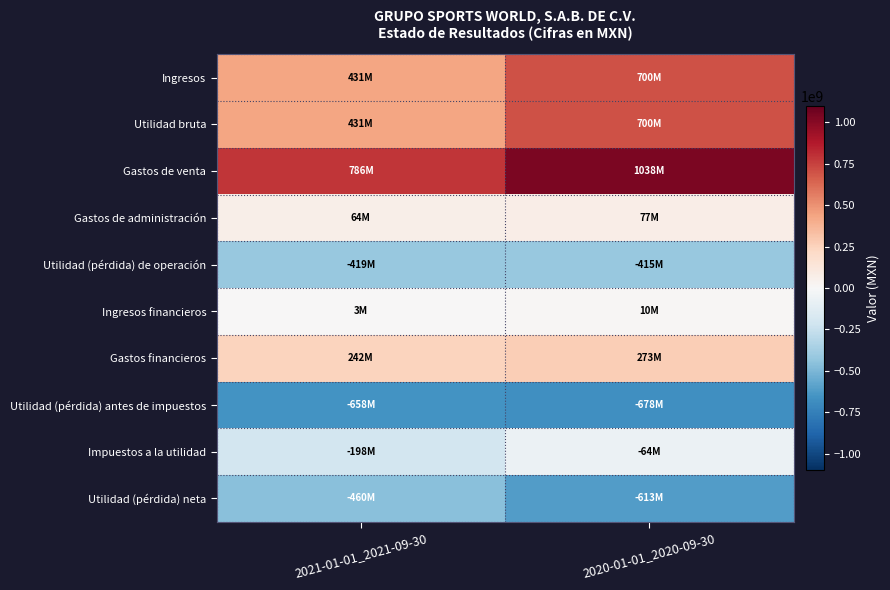

Rank the series at 2020-01-01_2020-09-30 from lowest to highest value.

Utilidad (pérdida) antes de impuestos, Utilidad (pérdida) neta, Utilidad (pérdida) de operación, Impuestos a la utilidad, Ingresos financieros, Gastos de administración, Gastos financieros, Ingresos, Utilidad bruta, Gastos de venta